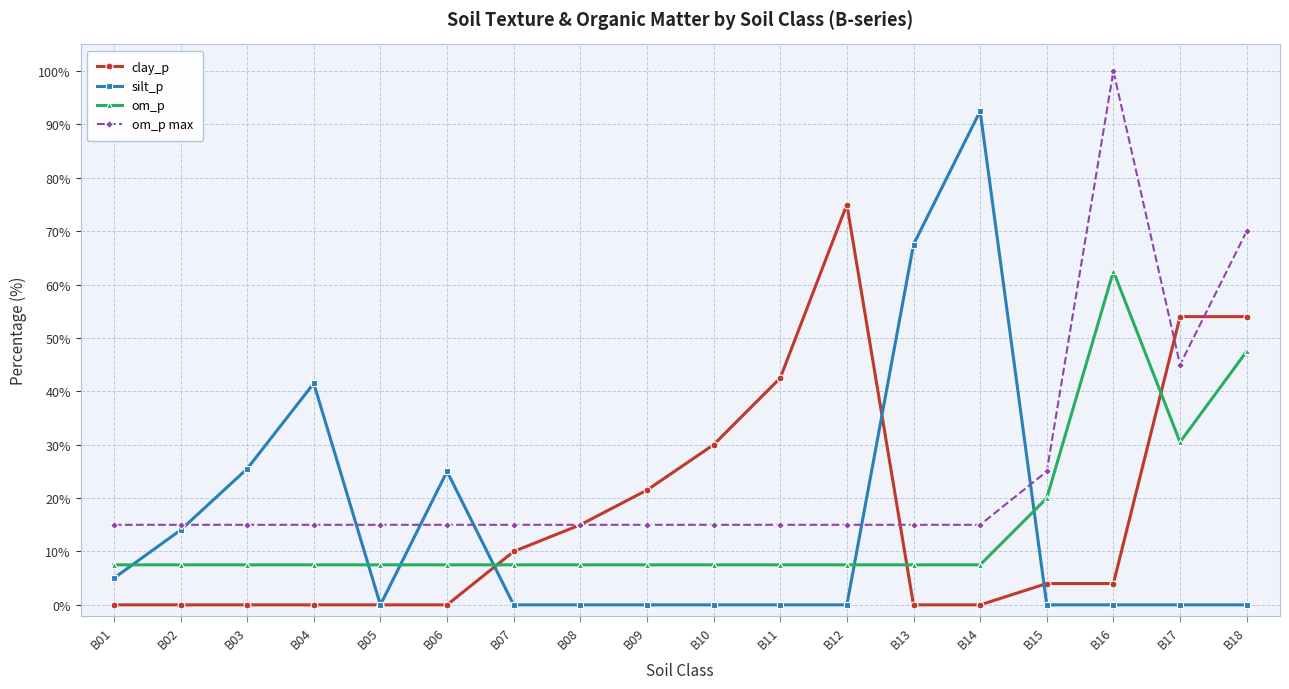

The value of clay_p at B12 is 75.0. True or false?

True